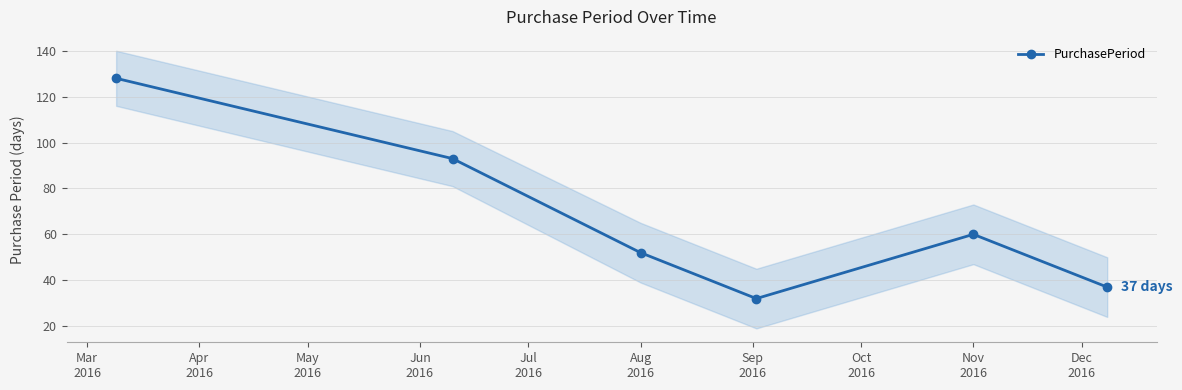

What is the lowest value of the PurchasePeriod series?

32